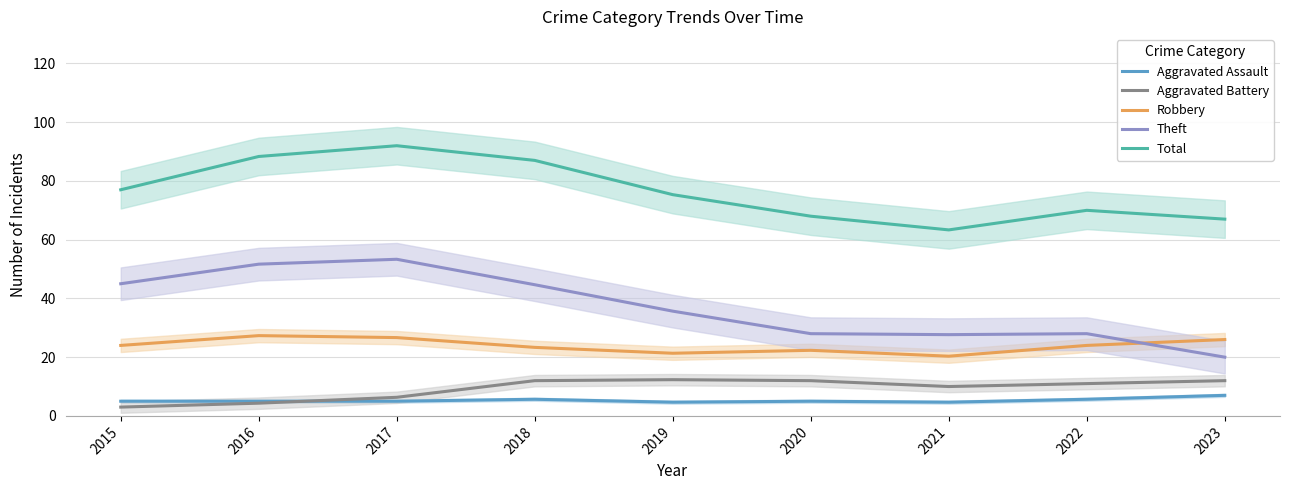

True or false: Aggravated Battery and Theft cross at least once.

False